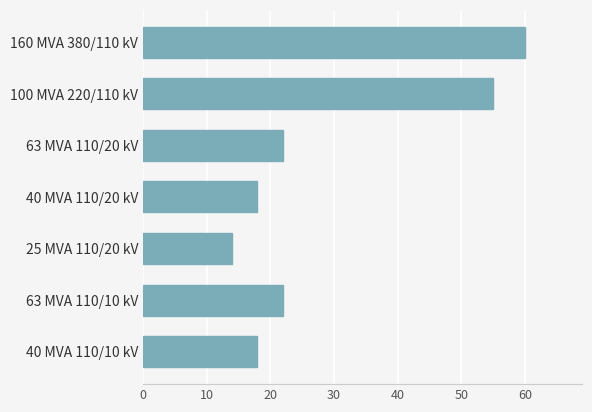

What is the ratio of the value at 40 MVA 110/10 kV to the value at 63 MVA 110/10 kV?

0.8